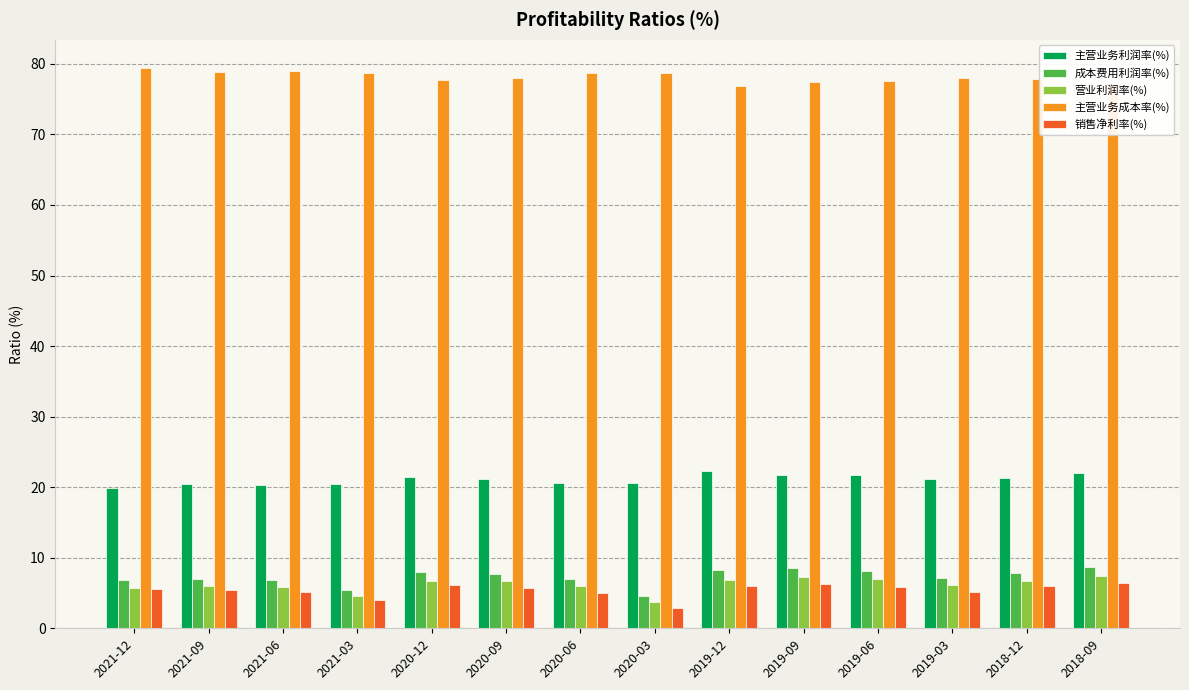

What is the smallest value displayed?

2.9